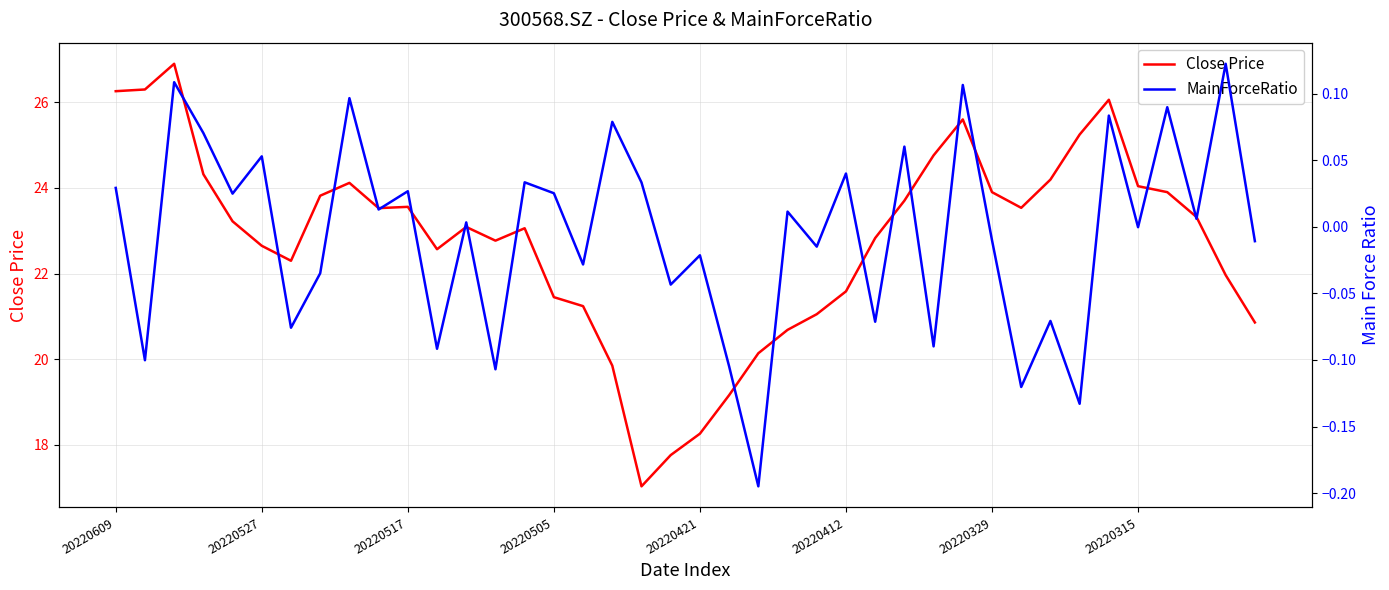

True or false: Close Price and MainForceRatio intersect in this chart.

False